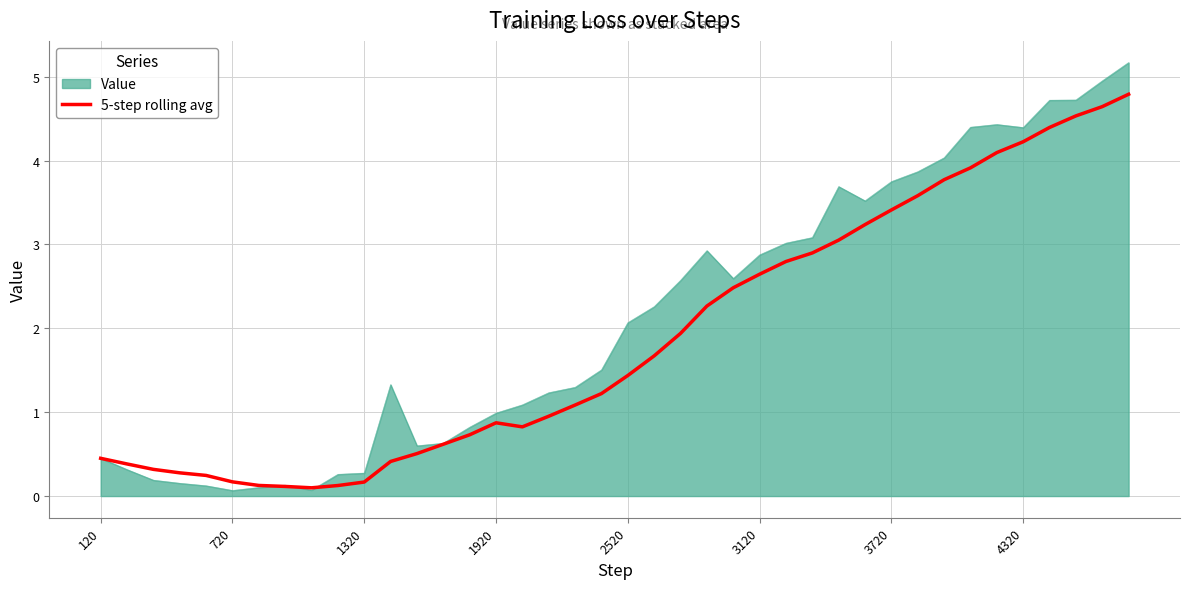

What is the maximum value shown in the chart?

5.2